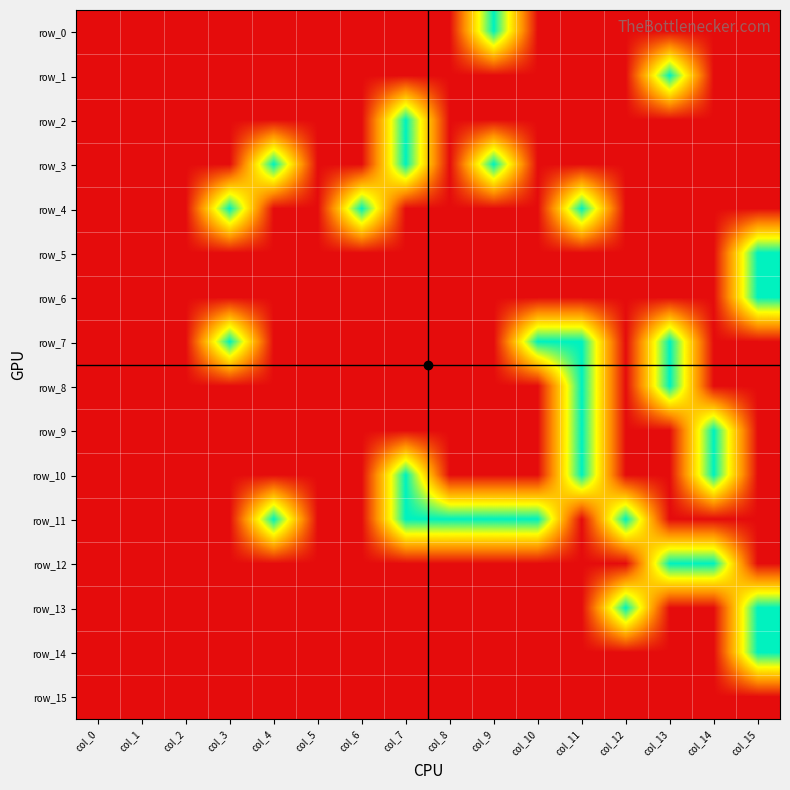

List the series in order of their peak value, lowest first.

row_15, row_0, row_1, row_2, row_3, row_4, row_5, row_6, row_7, row_8, row_9, row_10, row_11, row_12, row_13, row_14